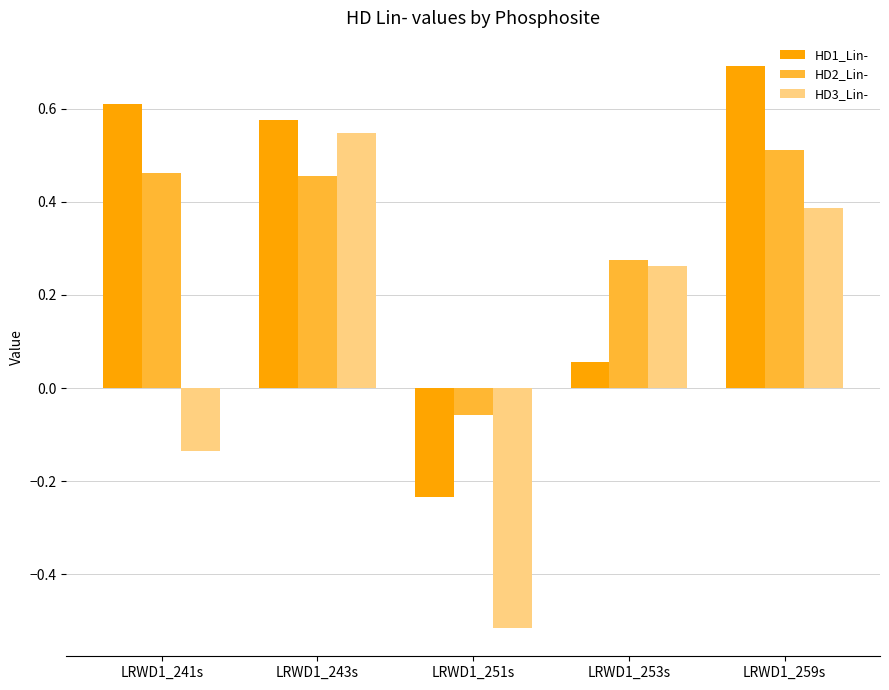

At how many categories does at least one series exceed 0?

4